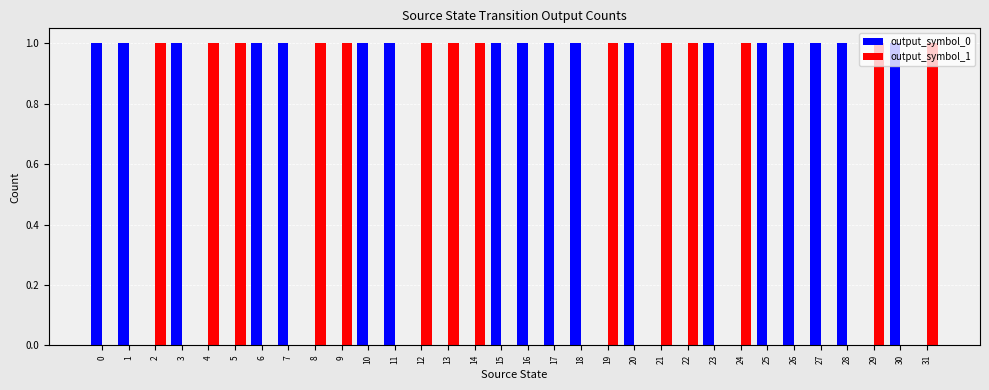

Count the number of data series in this chart.

2